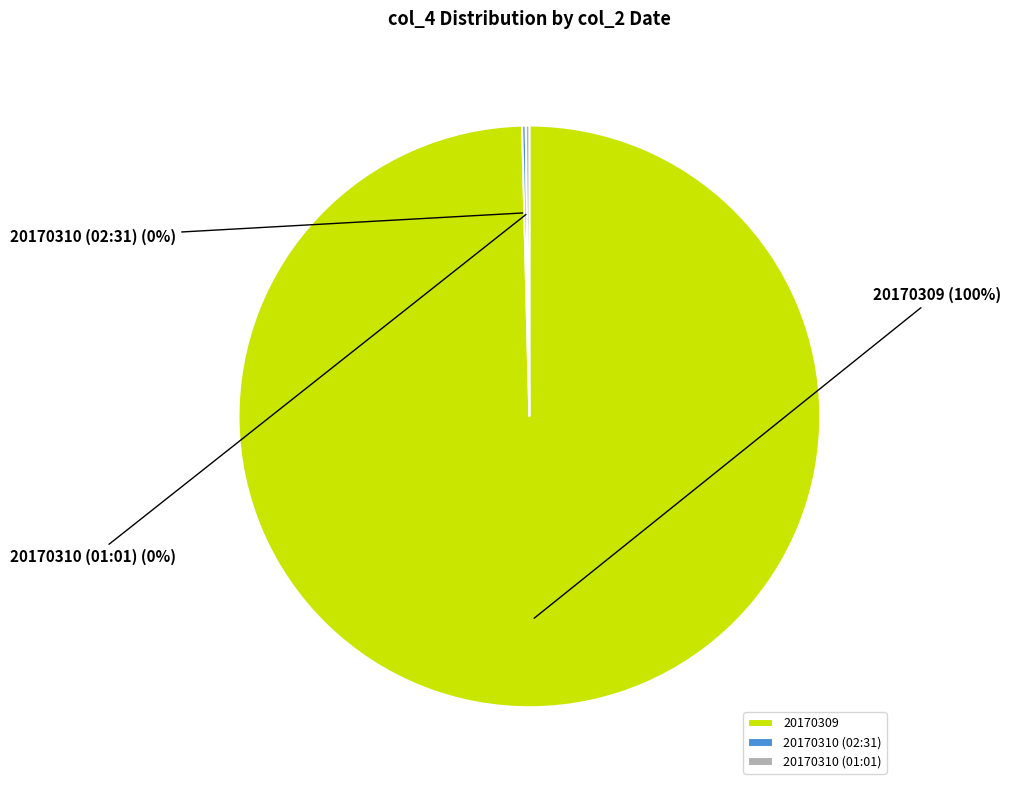

Does any single category account for the majority?

Yes